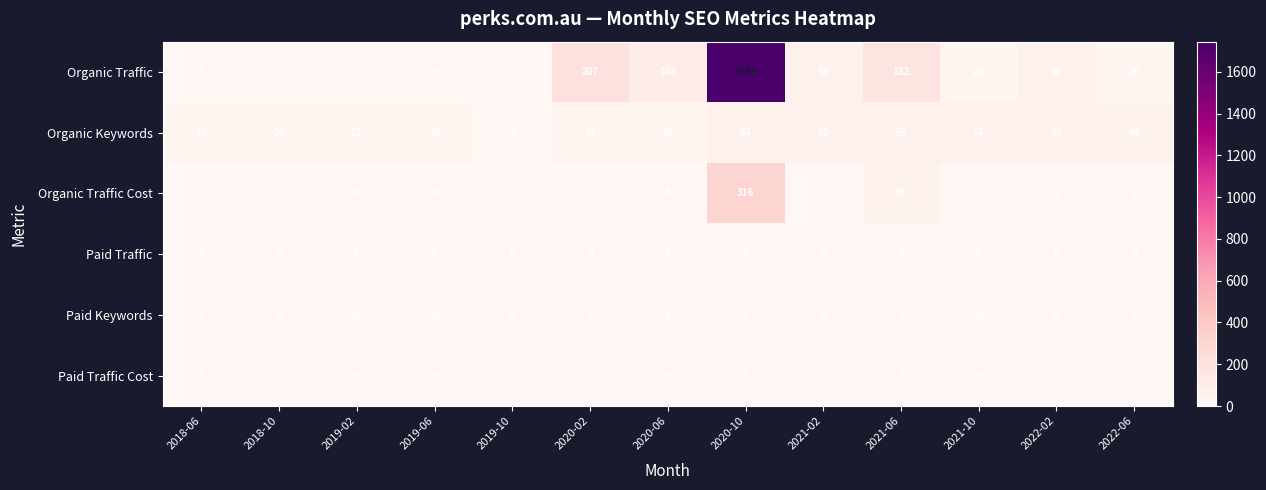

At which label does Organic Traffic Cost first exceed 2?

2020-02